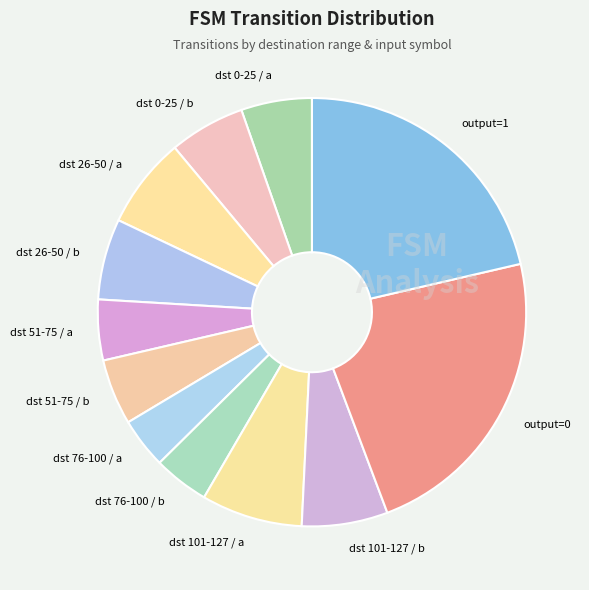

Approximately how many times larger is the value at dst 0-25 / a compared to dst 26-50 / b?

0.9